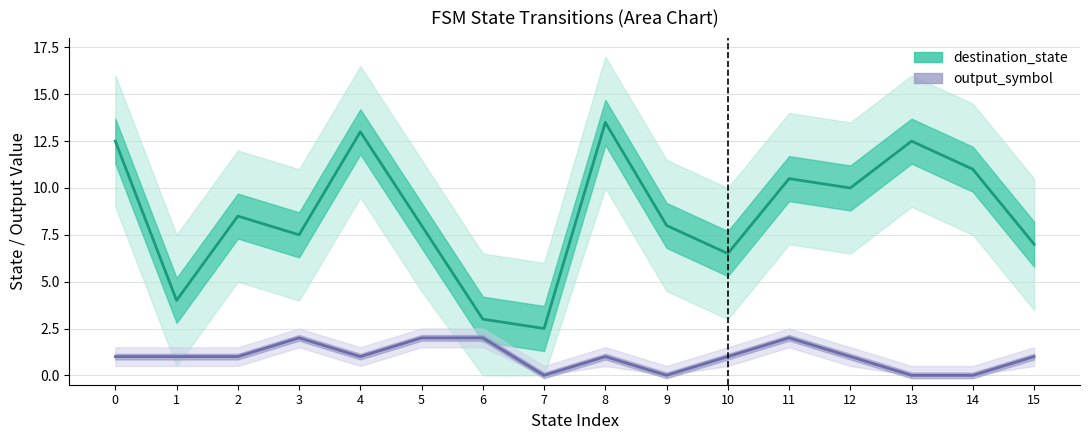

What is the value of the destination_state point at the 11th from the left?

6.5